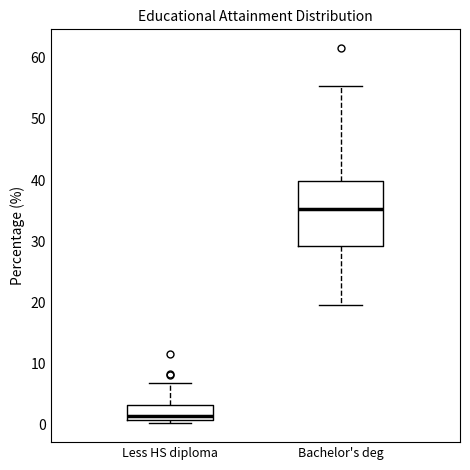

Reading left to right, transcribe this box plot: for each box, give where its median line is, the range the box spans, and where its two whiskers end, as read against the y-axis. The values are not printed on the chart, so give them approximately, as read against the axis.

Less HS diploma: median 1 (just above the box's lower edge), box 1 to 3, whiskers 0 to 7
Bachelor's deg: median 35, box 29 to 40, whiskers 20 to 55